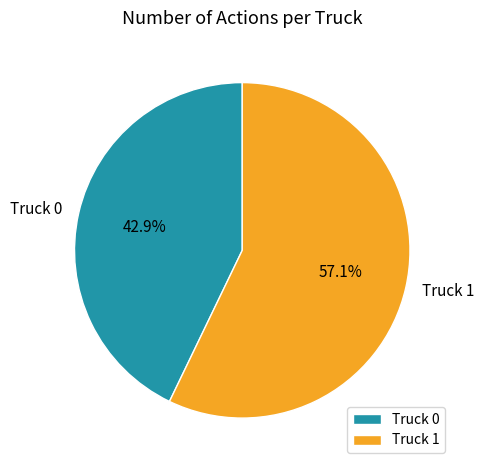

The Truck 0 slice represents 55% of the pie. True or false?

False